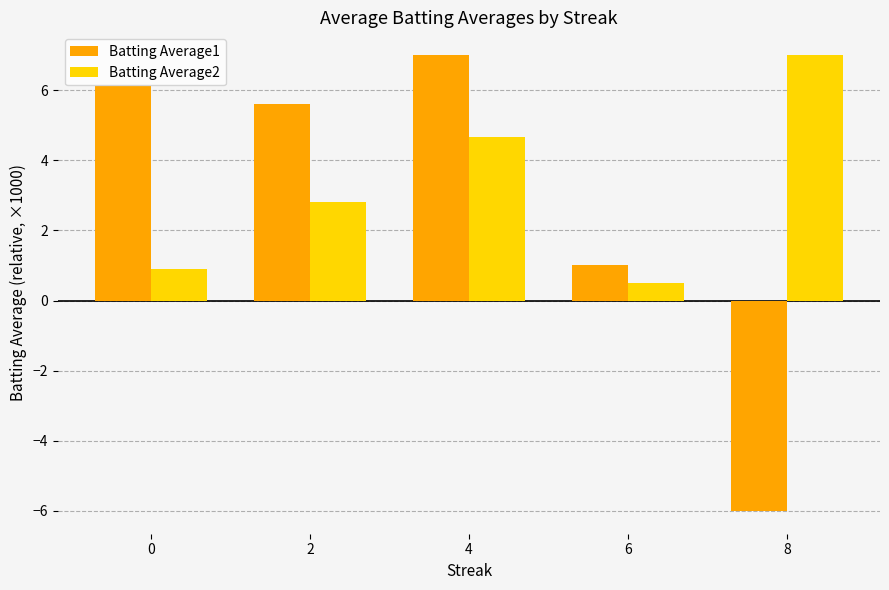

Reading right to left, list all the values displayed in this chart.

Batting Average1: 8=-6.0	6=1.0	4=7.0	2=5.6	0=6.1
Batting Average2: 8=7.0	6=0.5	4=4.7	2=2.8	0=0.9